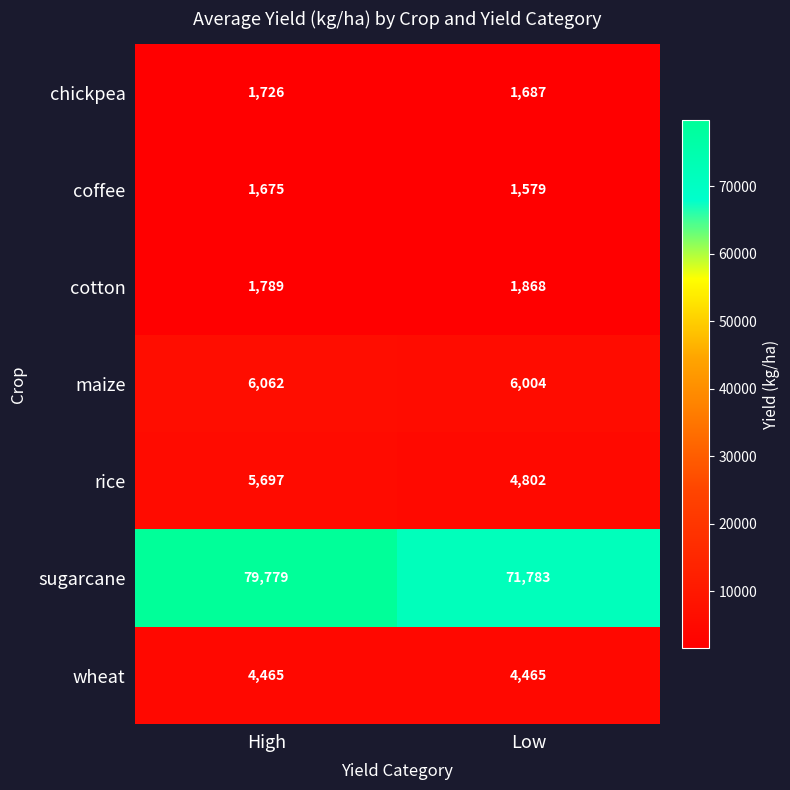

Which series has the widest spread of values?

sugarcane